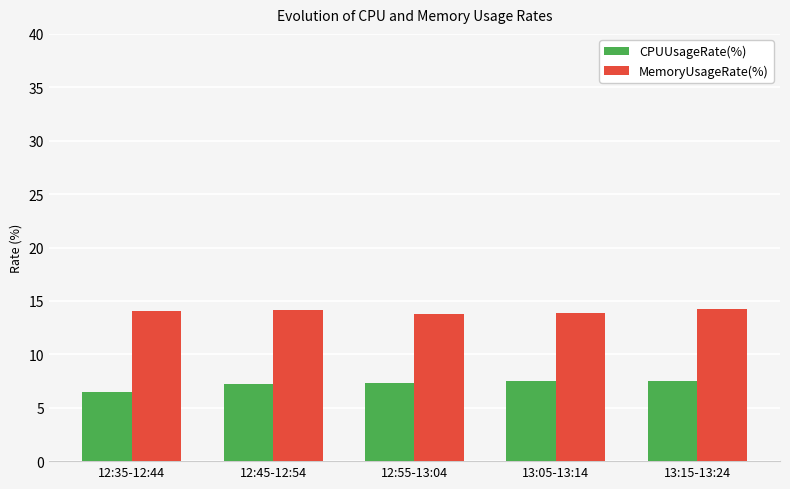

The MemoryUsageRate(%) series shows 14.1 at 12:45-12:54. True or false?

True